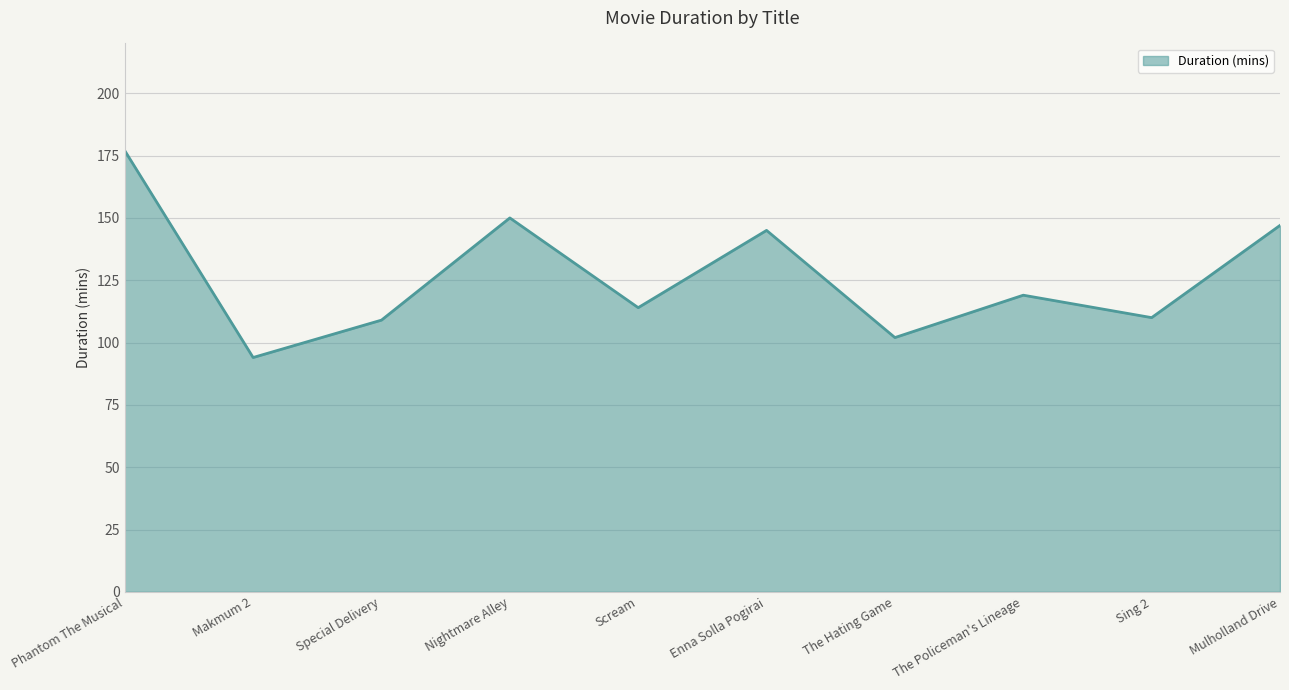

Reading left to right, list all the values displayed in this chart.

177	94	109	150	114	145	102	119	110	147